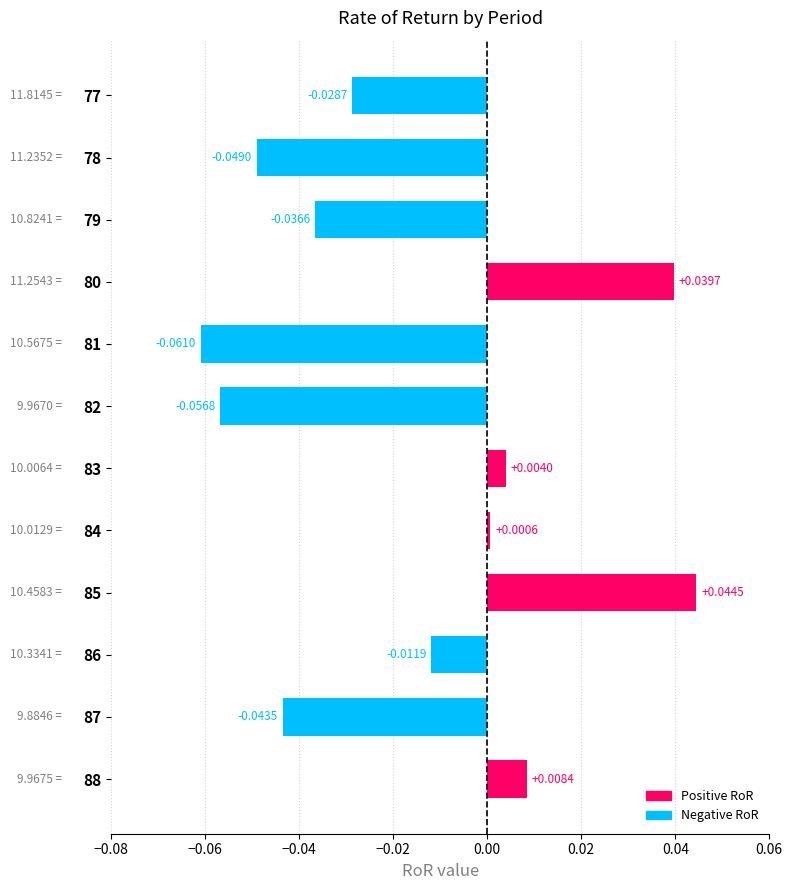

Does the chart contain any negative values?

Yes